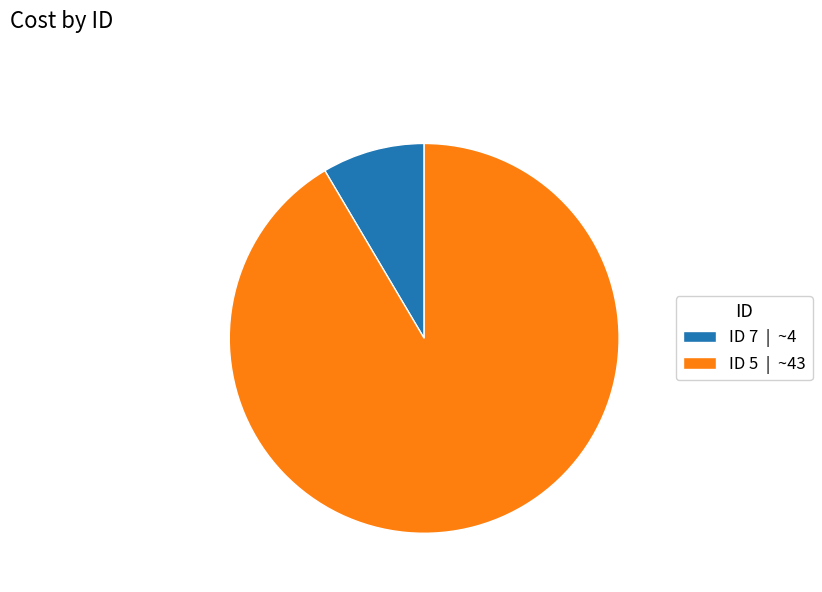

What is the largest slice in the pie chart?

ID 5 | ~43